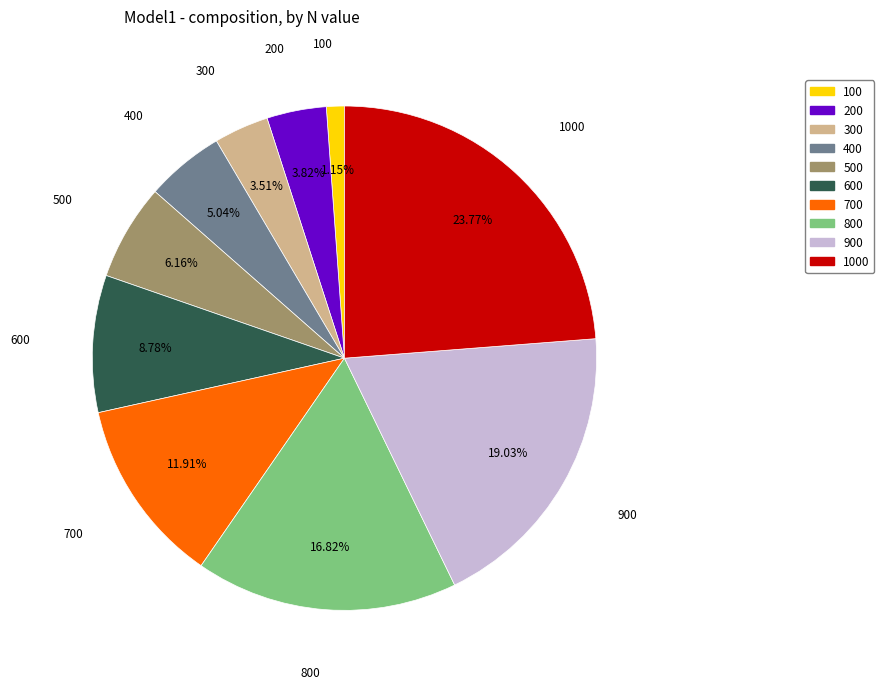

Does any single category account for the majority?

No